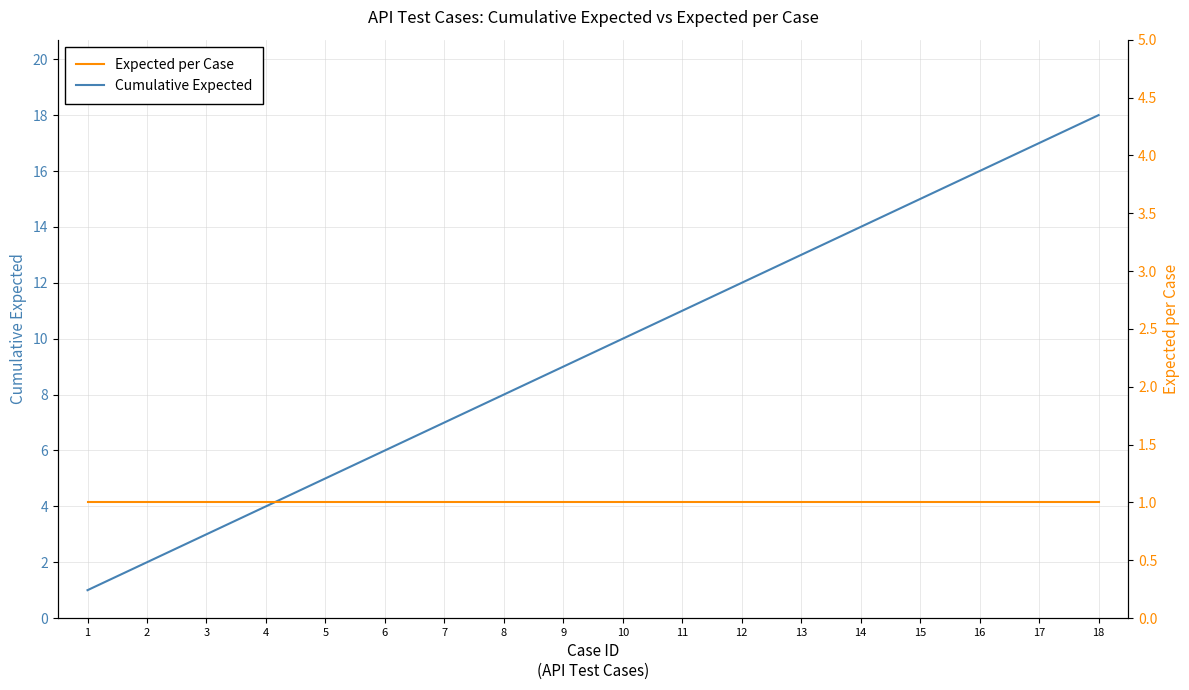

How many lines are shown in the chart?

2